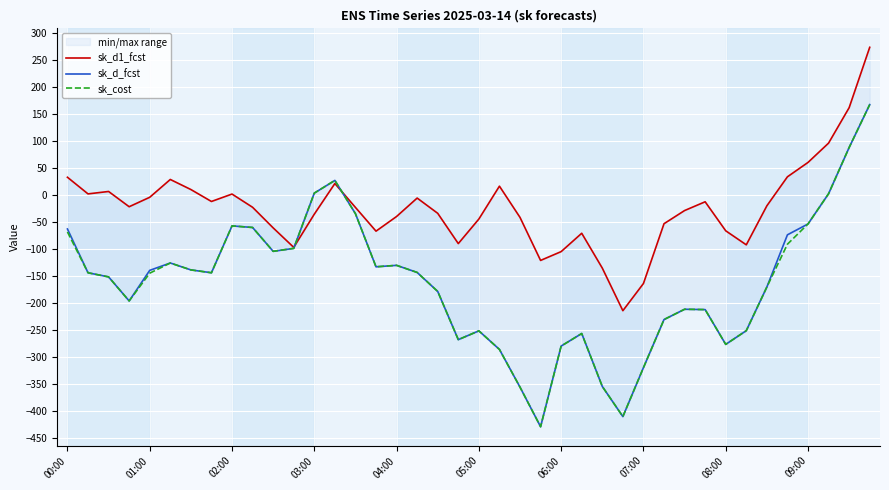

What is the difference between the sk_d1_fcst values at 37 and 13?

74.9